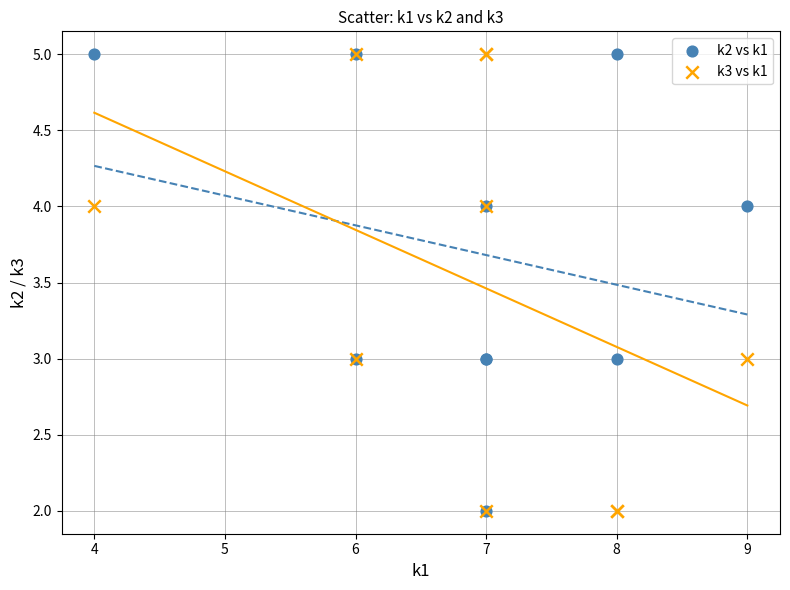

What are all the series names shown in the legend?

k2 vs k1, k3 vs k1